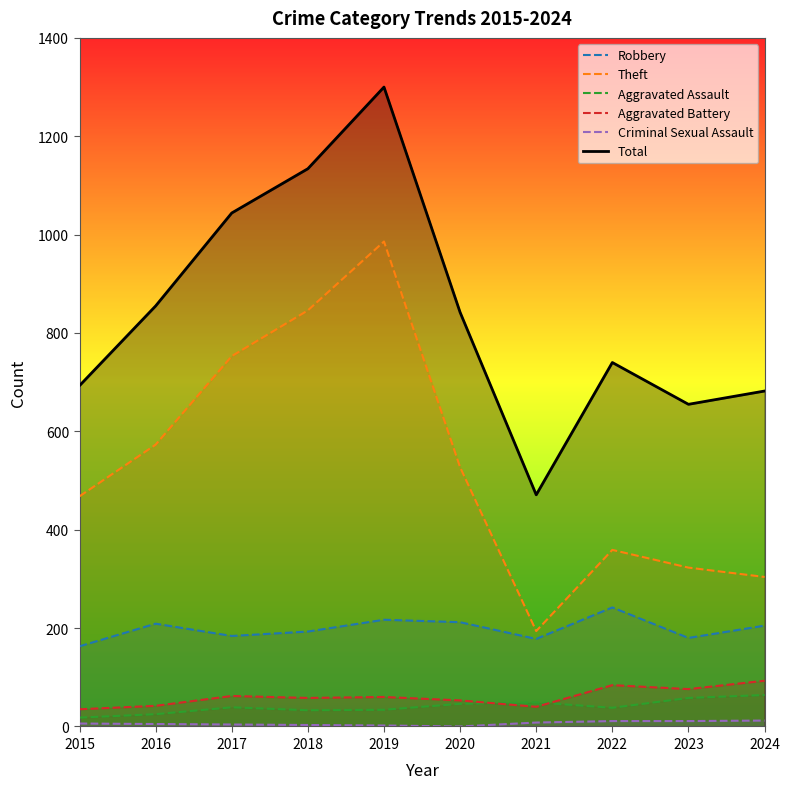

Which series changed the most between 2017 and 2021?

Total